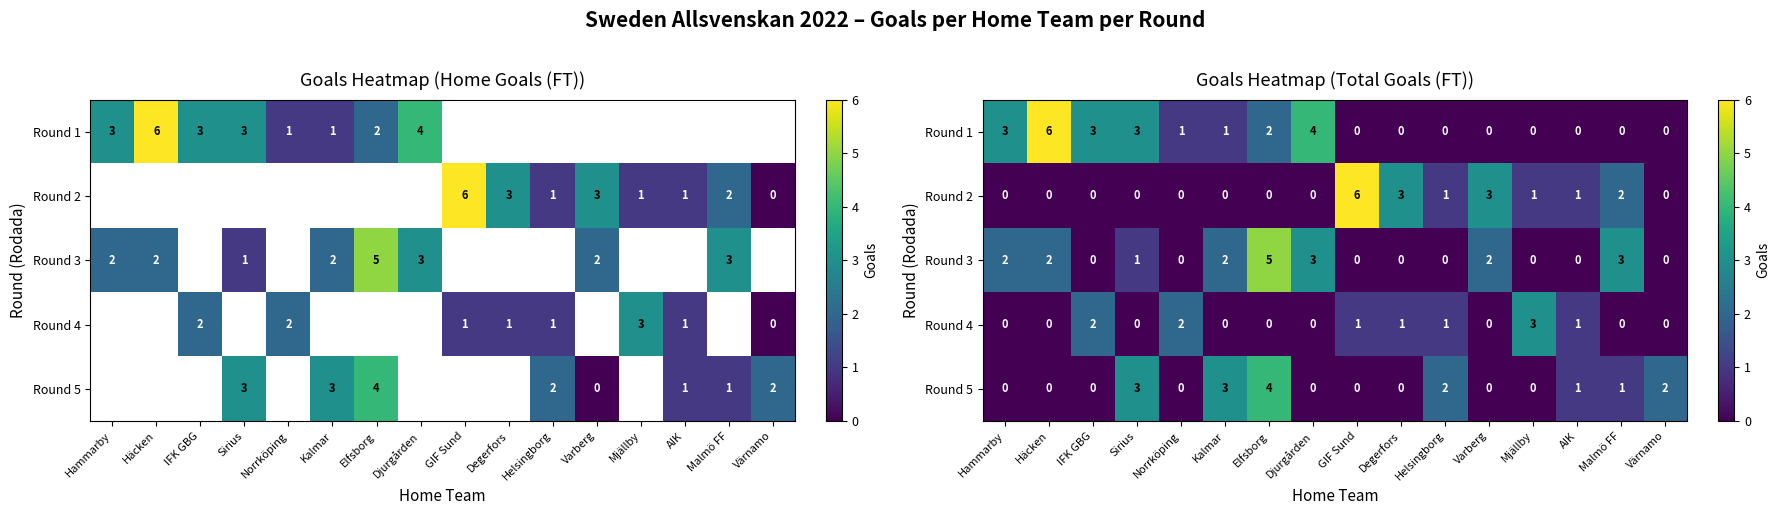

At which label is Round 2 closest to 3?

Degerfors